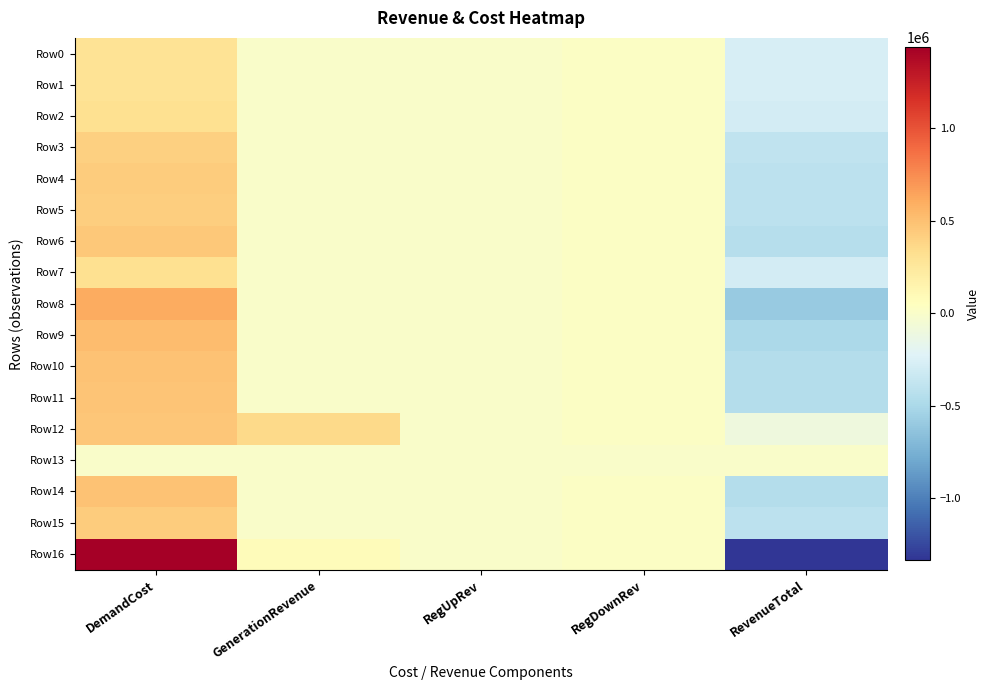

List the series in order of their peak value, lowest first.

Row13, Row0, Row1, Row7, Row2, Row3, Row5, Row4, Row15, Row6, Row12, Row11, Row14, Row10, Row9, Row8, Row16